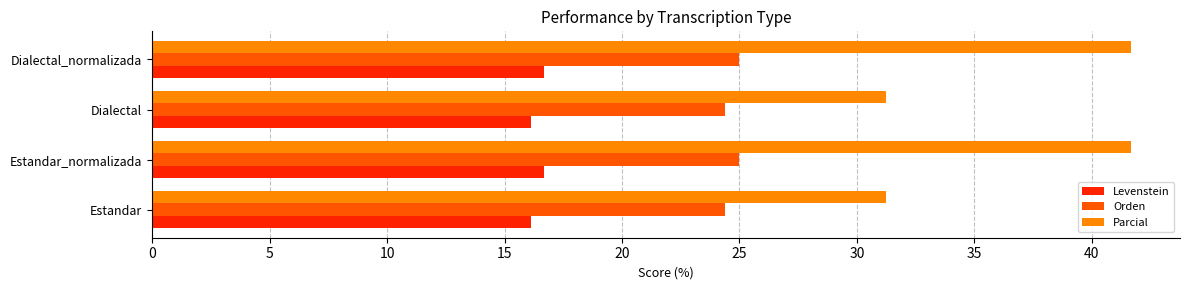

Is it true that Levenstein equals 16.7 at Estandar_normalizada?

True